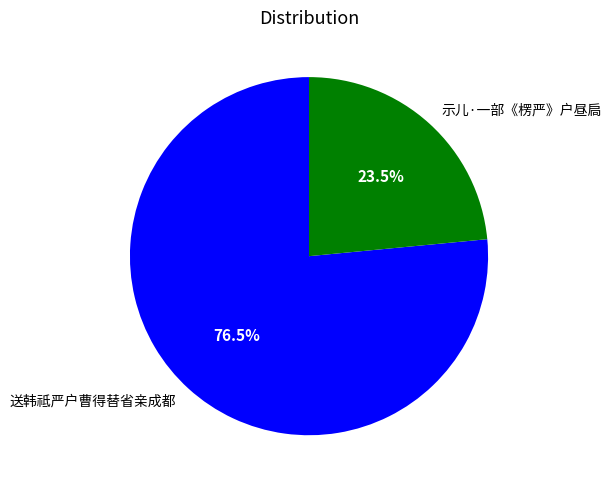

What portion of the pie excludes 送韩祗严户曹得替省亲成都?

23.5%